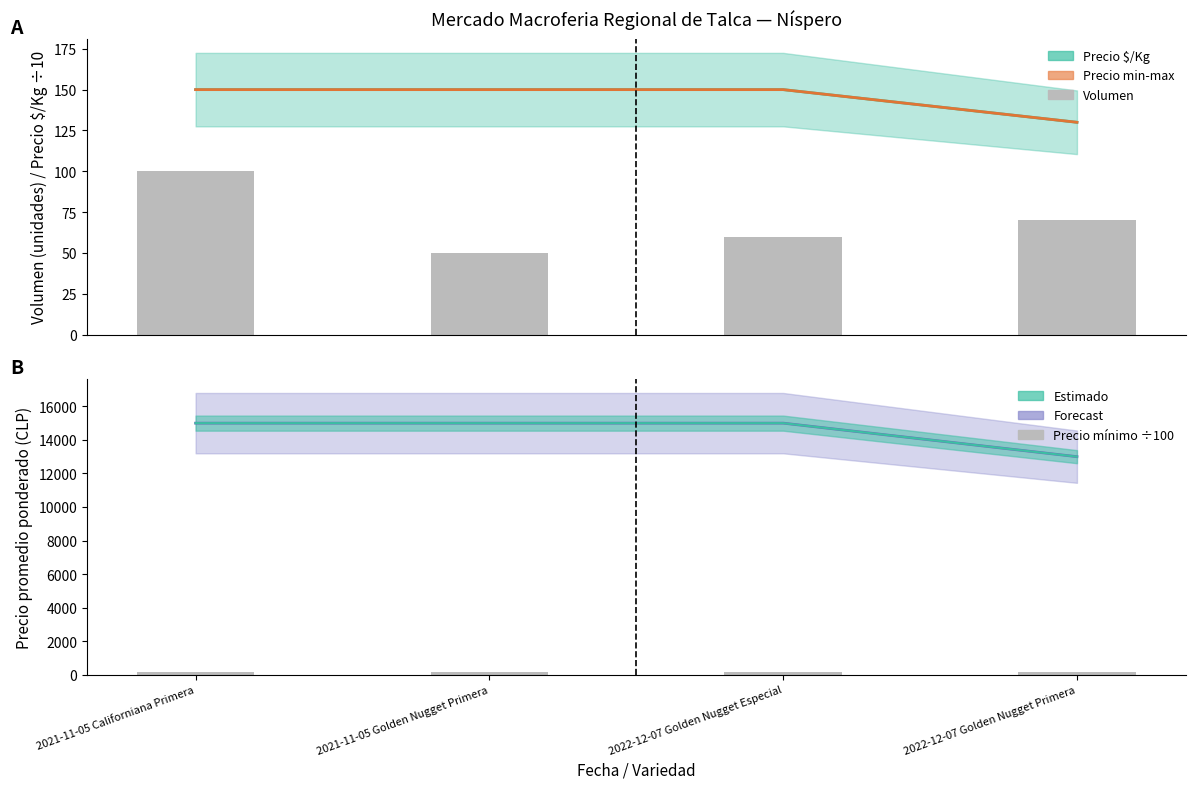

What is the average value of the Volumen series?

70